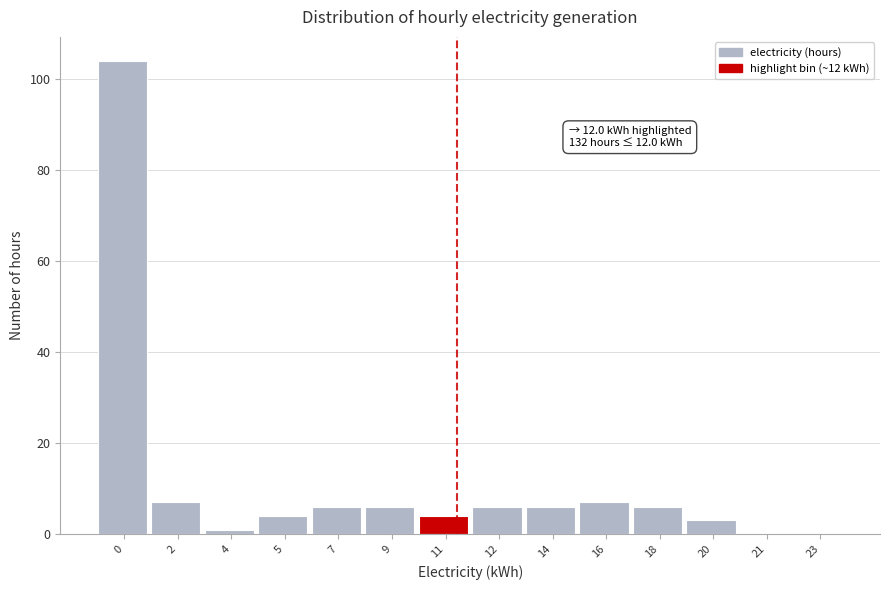

Reading left to right, list all the values displayed in this chart.

0=104	2=7	4=1	5=4	7=6	9=6	11=4	12=6	14=6	16=7	18=6	20=3	21=0	23=0